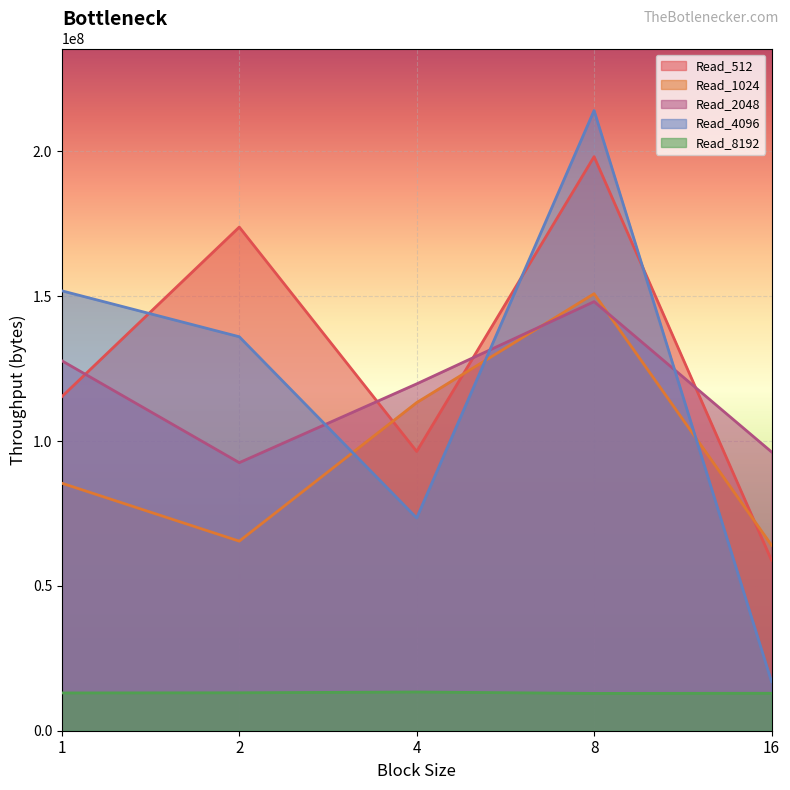

Reading left to right, extract all data points from this chart.

Read_512: 115326623	173860915	96410828	198171149	58858249
Read_1024: 85443033	65437021	113274356	150855544	64061888
Read_2048: 127712272	92536494	119738349	148123490	96257833
Read_4096: 151852656	136001277	73446866	214096835	16978687
Read_8192: 13040939	13093486	13365582	12878487	12931691